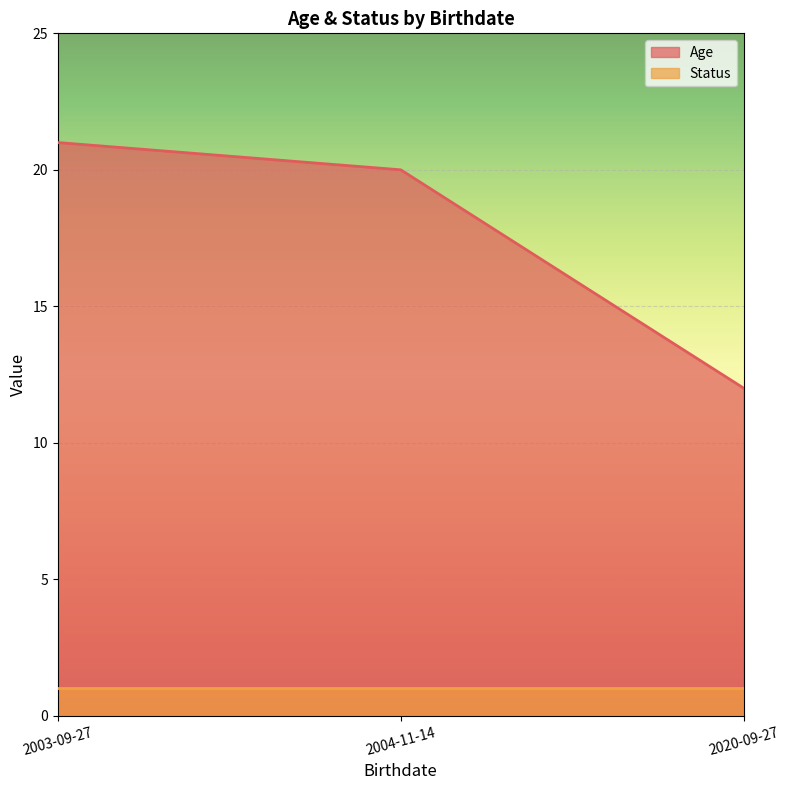

How many values are below 20?

1